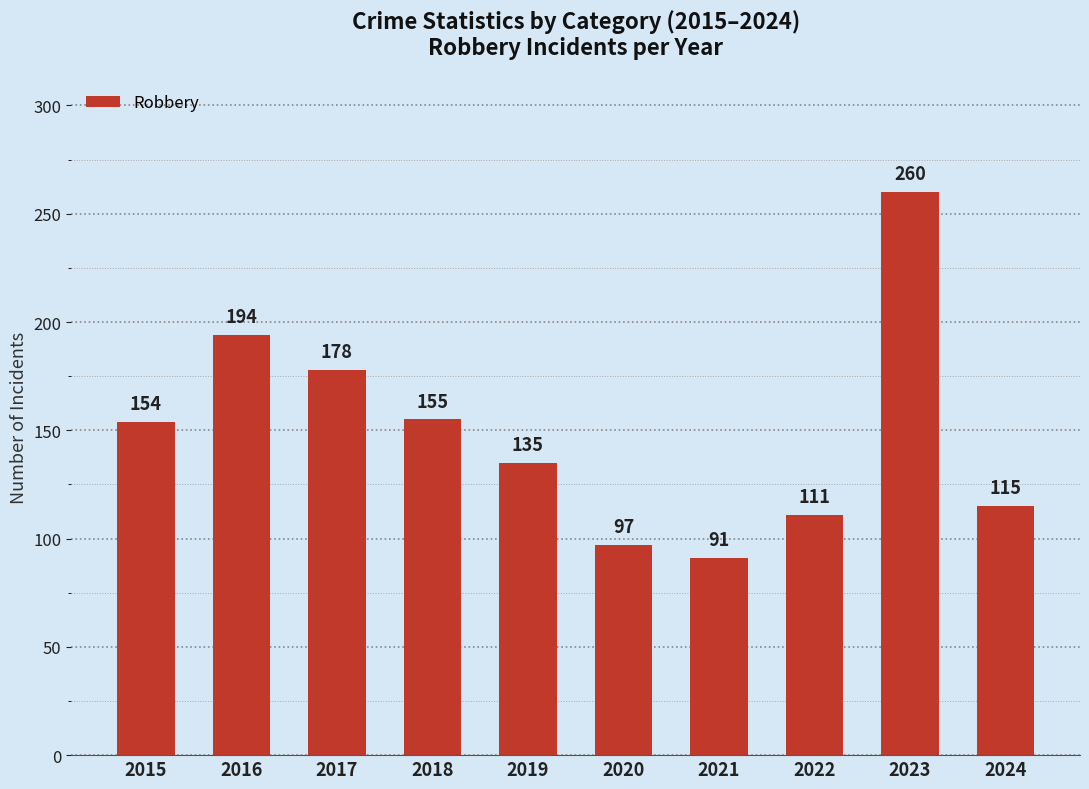

List the labels in order of value, largest first.

2023, 2016, 2017, 2018, 2015, 2019, 2024, 2022, 2020, 2021